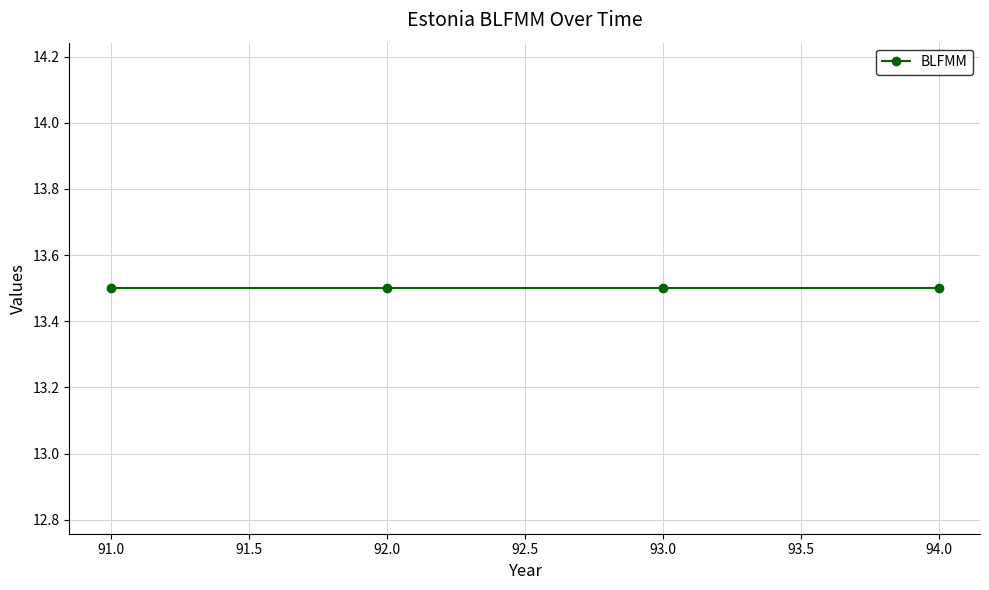

Which has a higher value, 93 or 93?

93